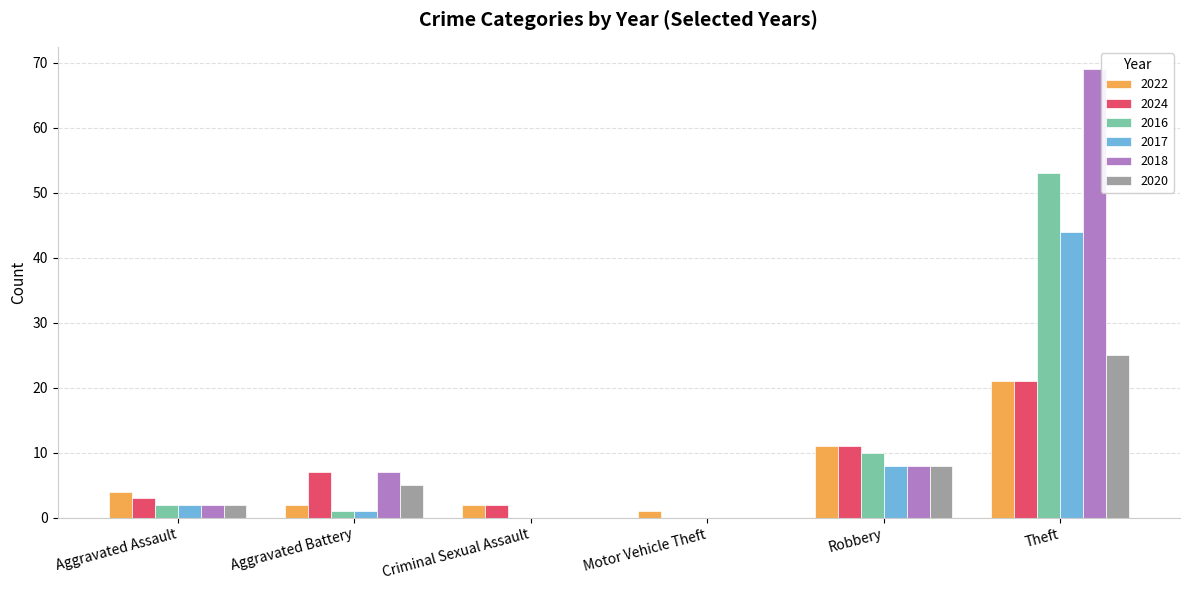

Is the value of 2018 at Aggravated Assault greater than the value of 2016 at Theft?

No